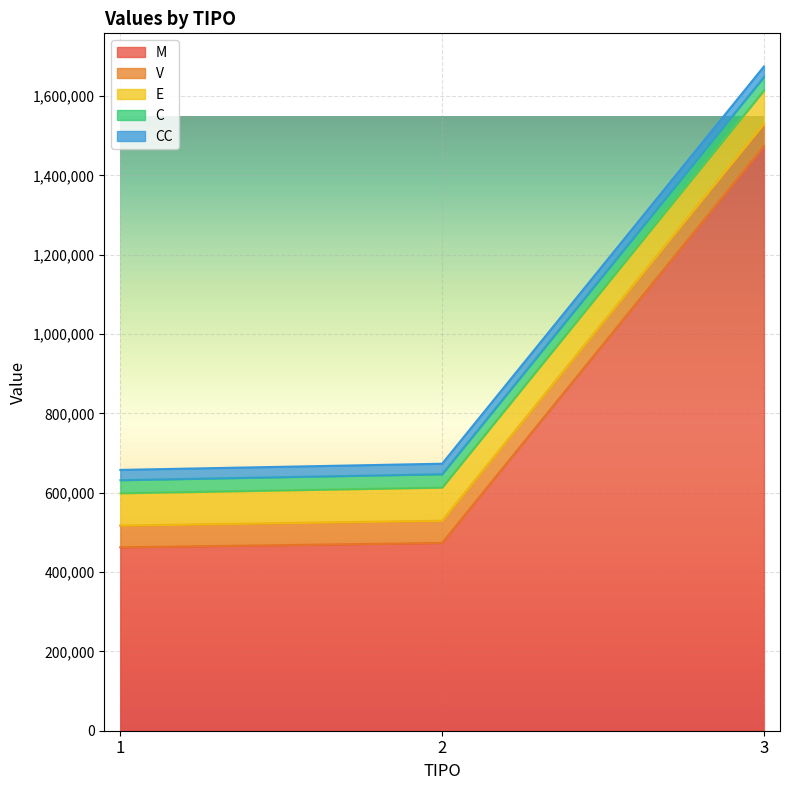

Reading left to right, extract all data points from this chart.

M: 1=462440.0	2=473423.0	3=1474347.8
V: 1=54753.1	2=56053.4	3=56163.0
E: 1=81628.6	2=83567.2	3=83730.5
C: 1=32896.8	2=33678.1	3=33743.9
CC: 1=25793.6	2=26406.2	3=26457.8